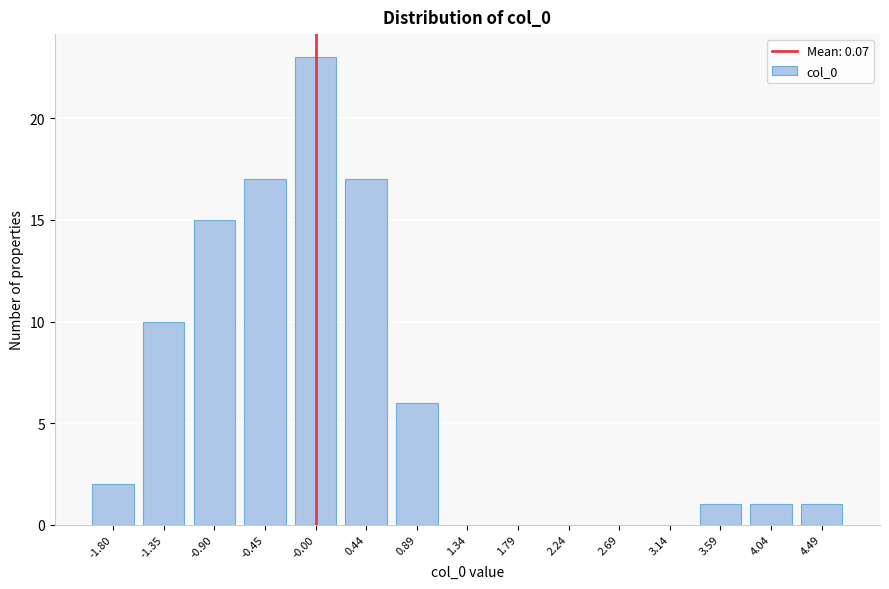

Reading left to right, transcribe all the data shown in this chart.

-1.80=2	-1.35=10	-0.90=15	-0.45=17	-0.00=23	0.44=17	0.89=6	1.34=0	1.79=0	2.24=0	2.69=0	3.14=0	3.59=1	4.04=1	4.49=1